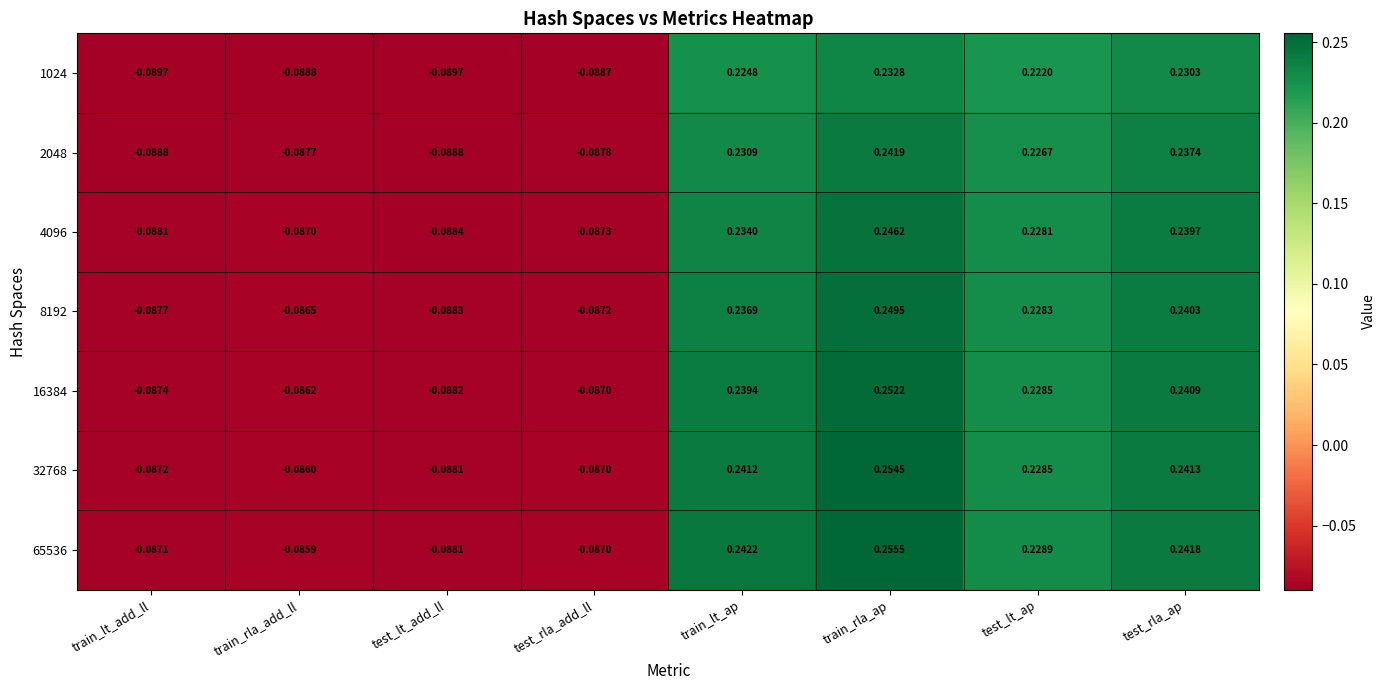

Which series has the largest total across all categories?

65536